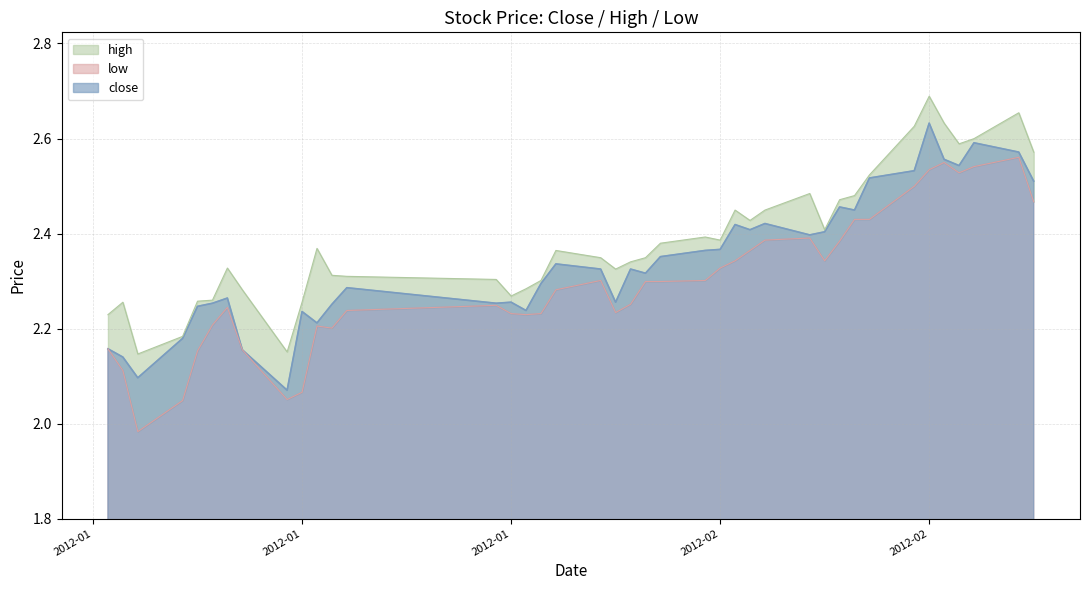

What is the smallest value displayed?

2.0